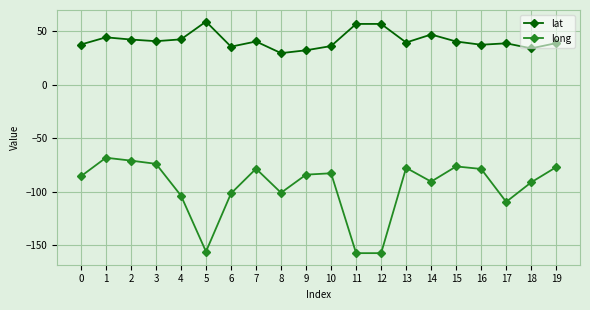

Where does the lat series first go above 40?

1